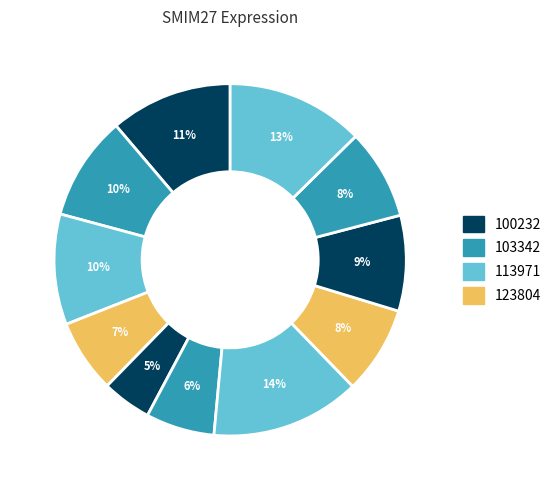

How many slices are in this pie chart?

11